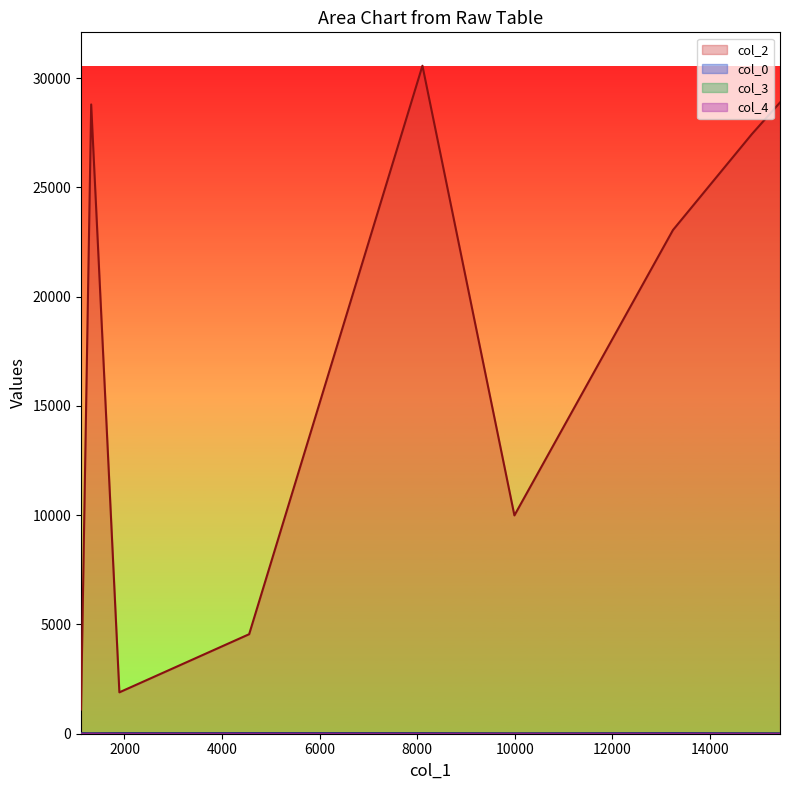

What are all the series names shown in the legend?

col_2, col_0, col_3, col_4